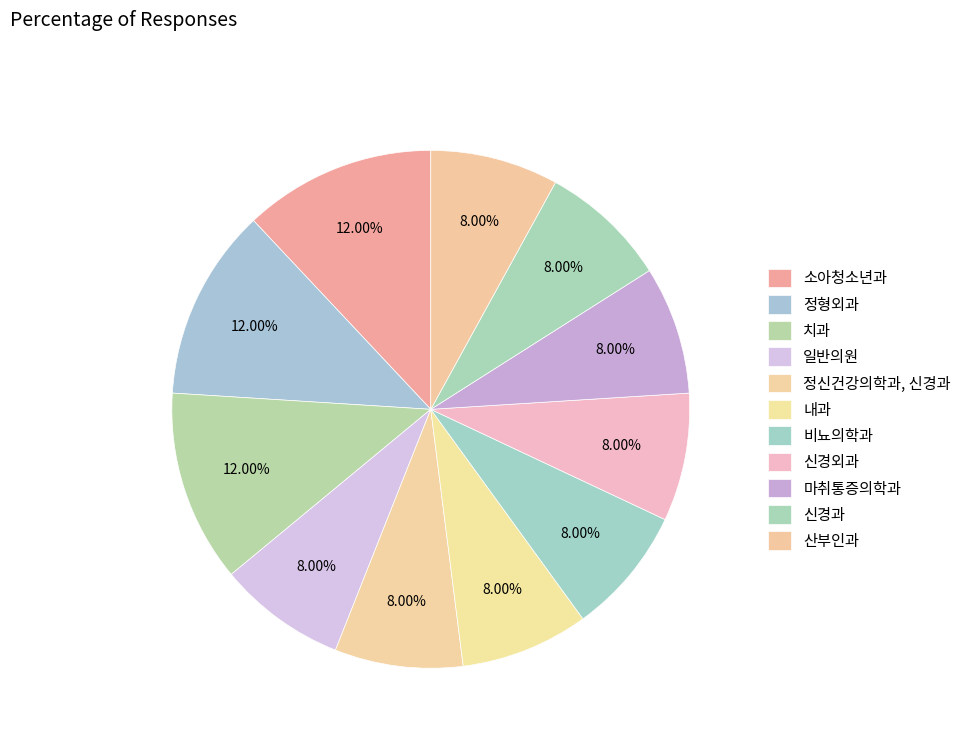

Count the number of slices in the pie.

11